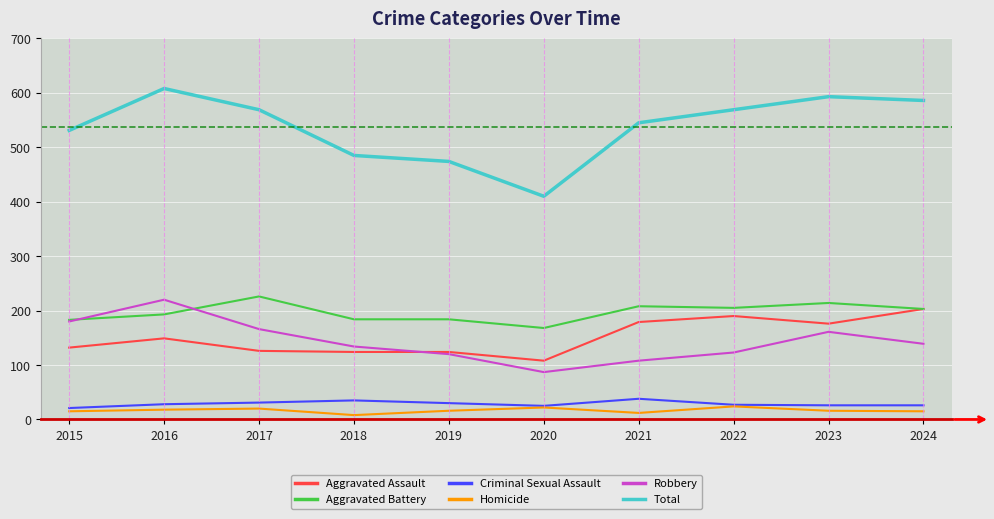

The Robbery series shows 105 at 2017. True or false?

False